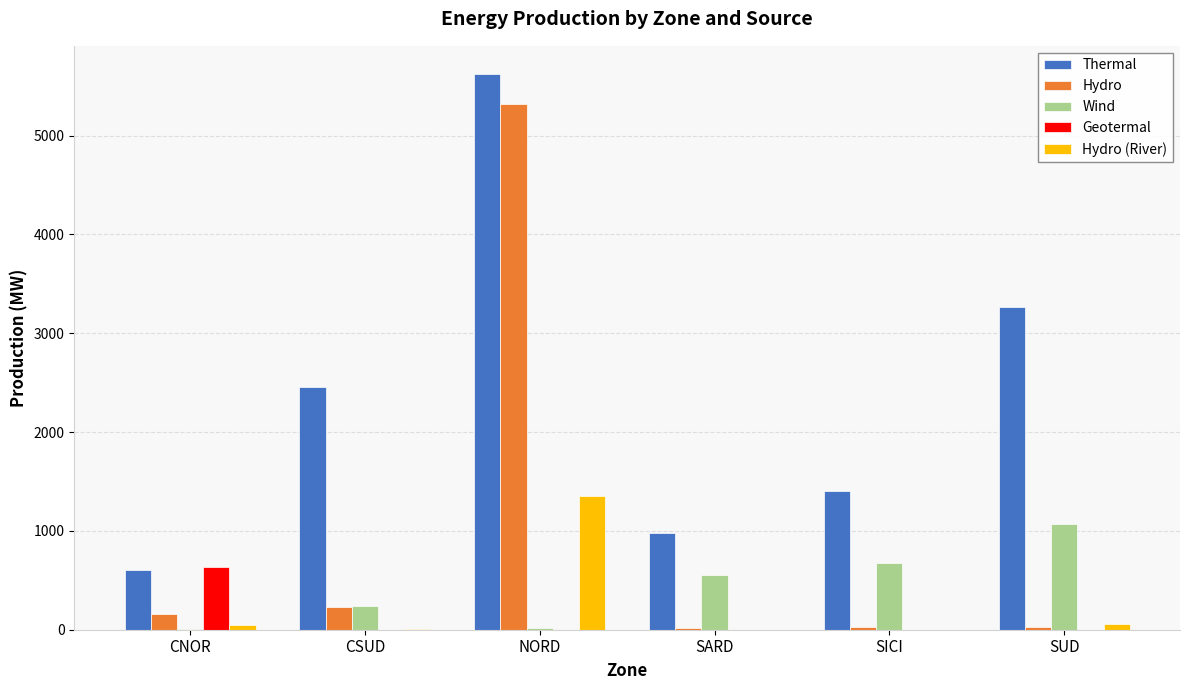

At which label does Geotermal reach its peak?

CNOR